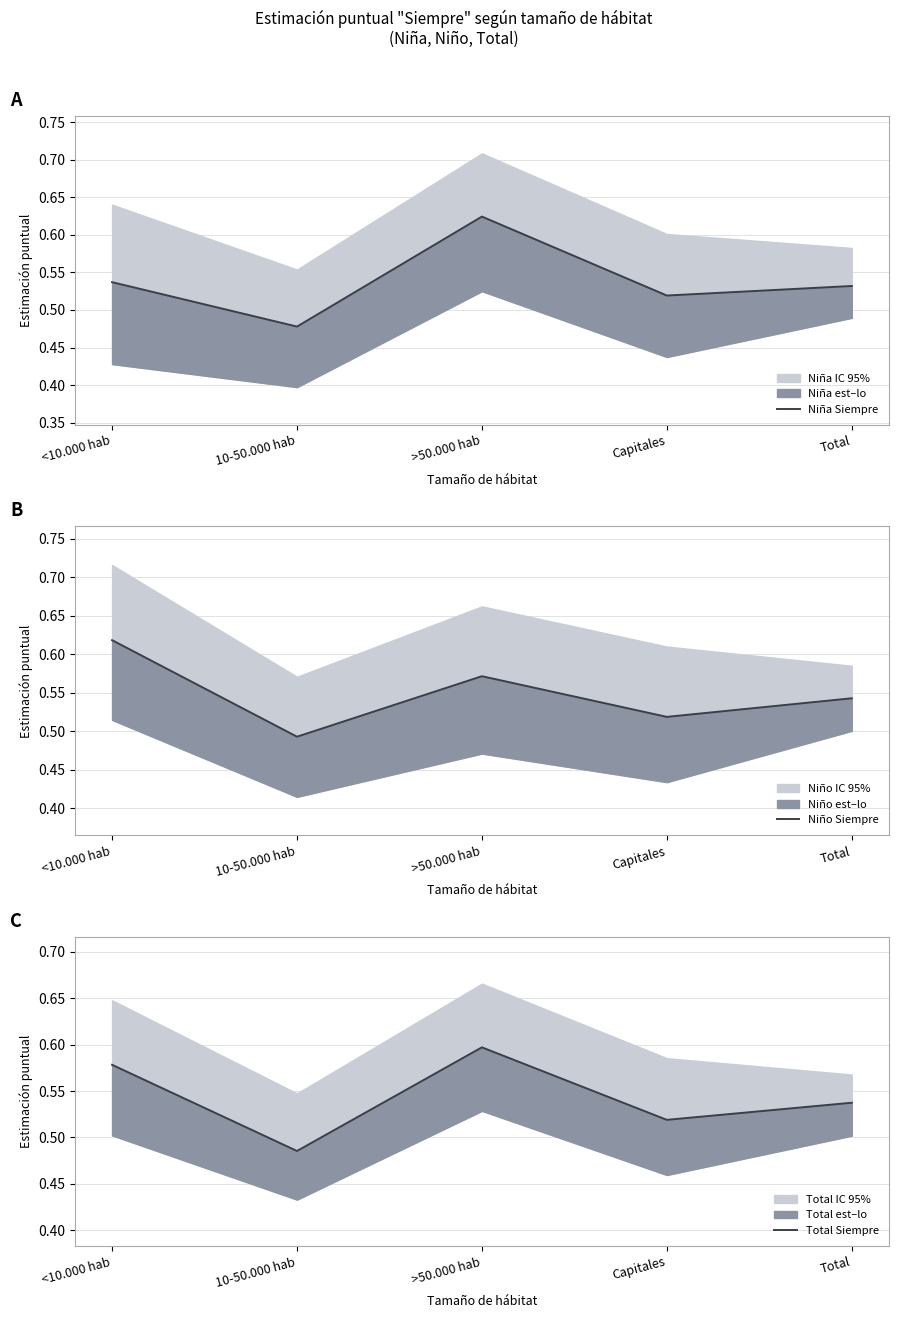

What is the label of the 2nd point from the right?

Capitales